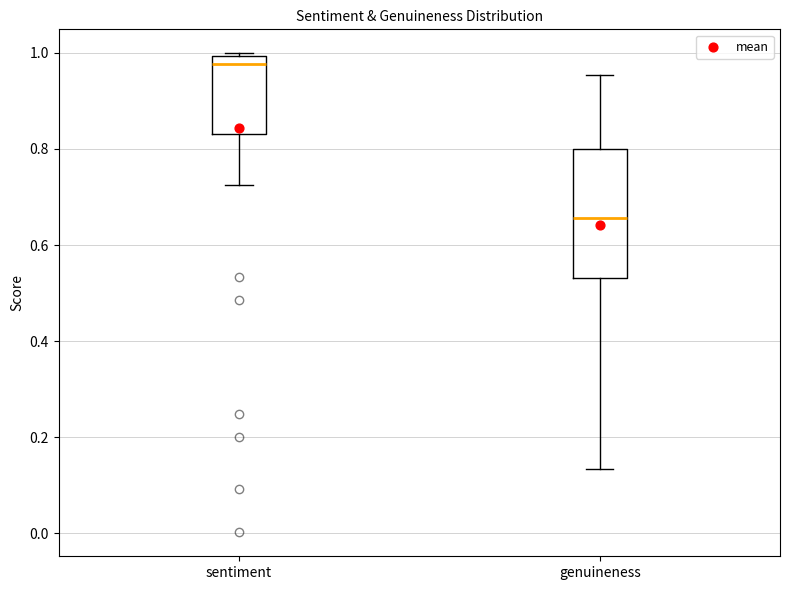

Where does the median line of the box for sentiment sit on the y-axis? The values are not printed on the chart, so give them approximately, as read against the axis.

0.98